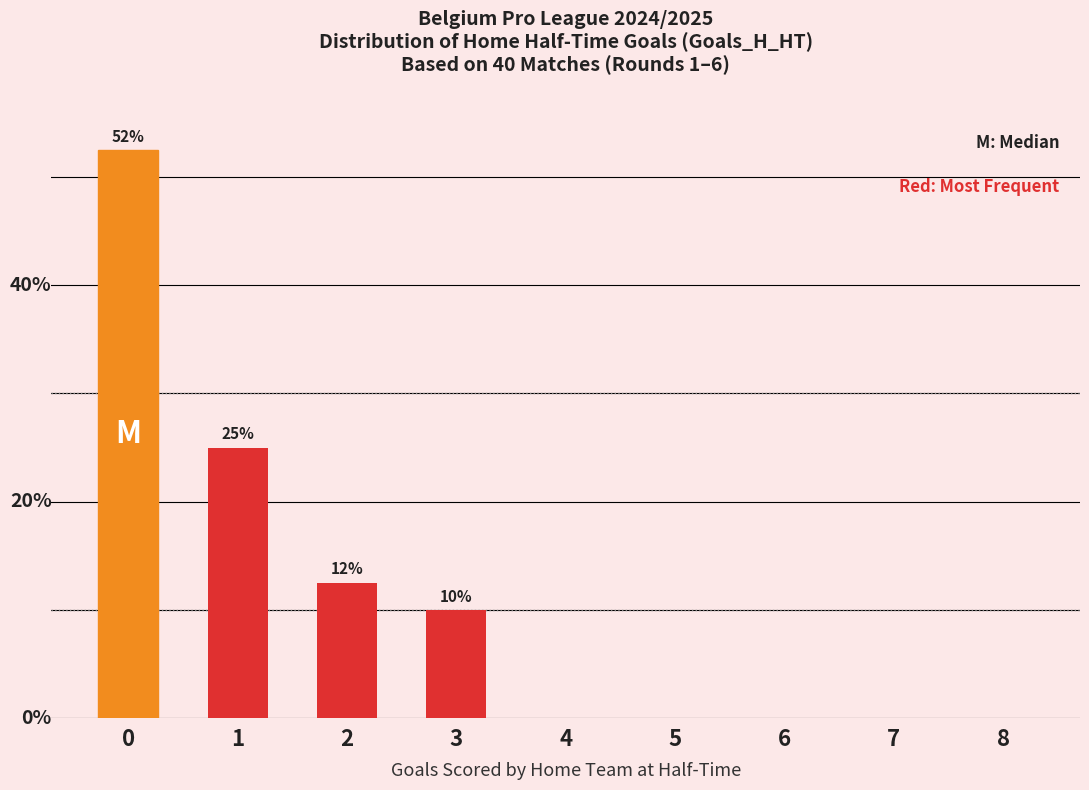

Are the bars horizontal?

No